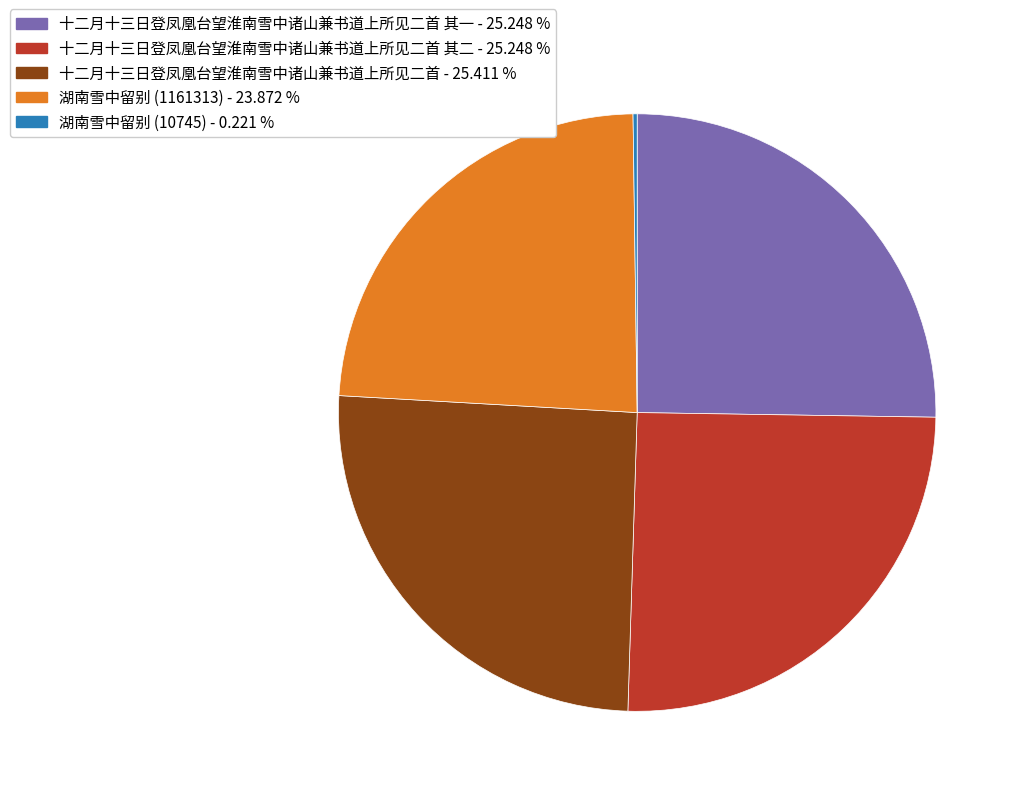

Does any single category account for the majority?

No